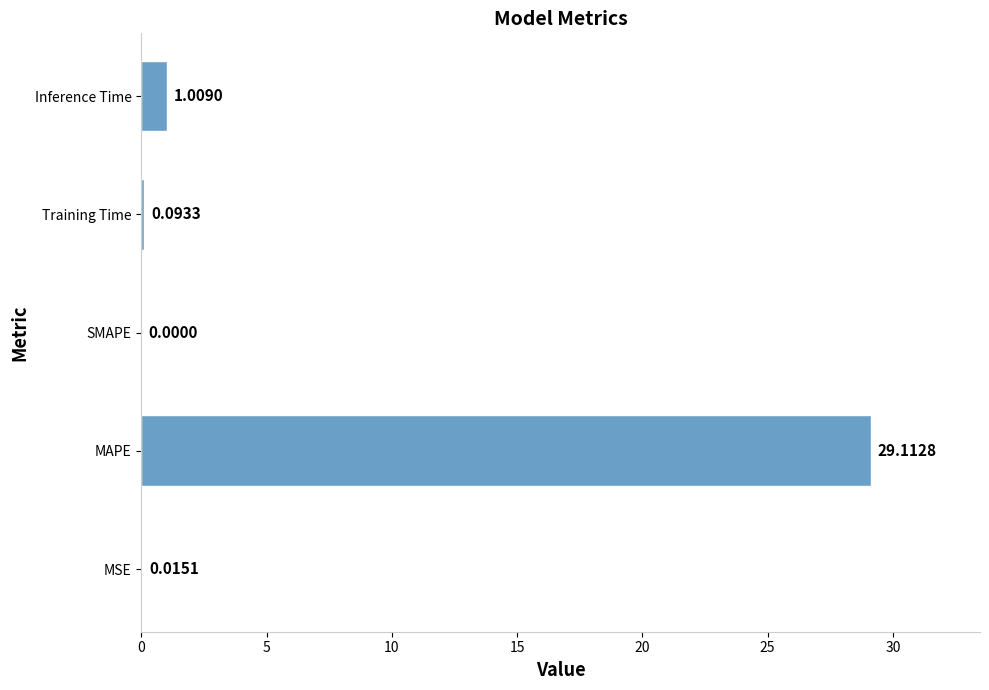

At which category does the chart reach its peak across all series?

MAPE